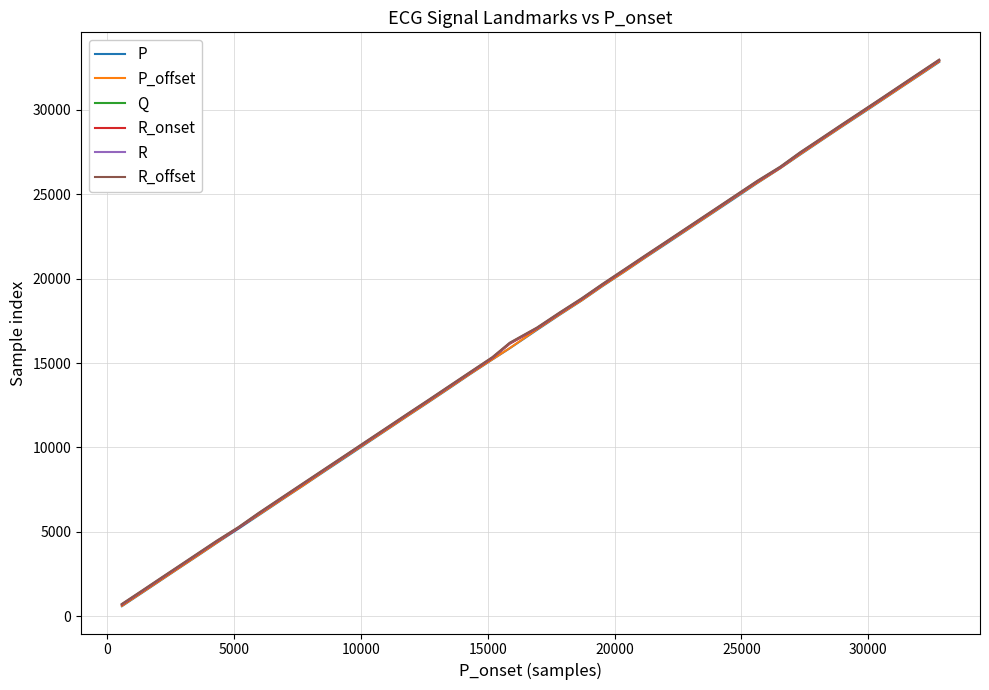

Count the number of data series in this chart.

6